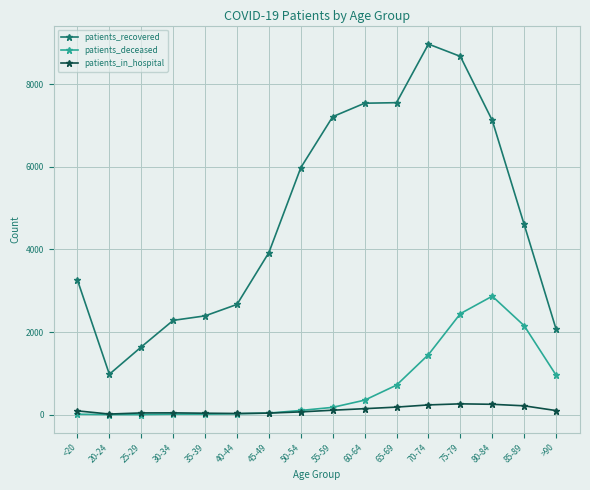

True or false: patients_in_hospital has more than 0 interior local peaks.

True